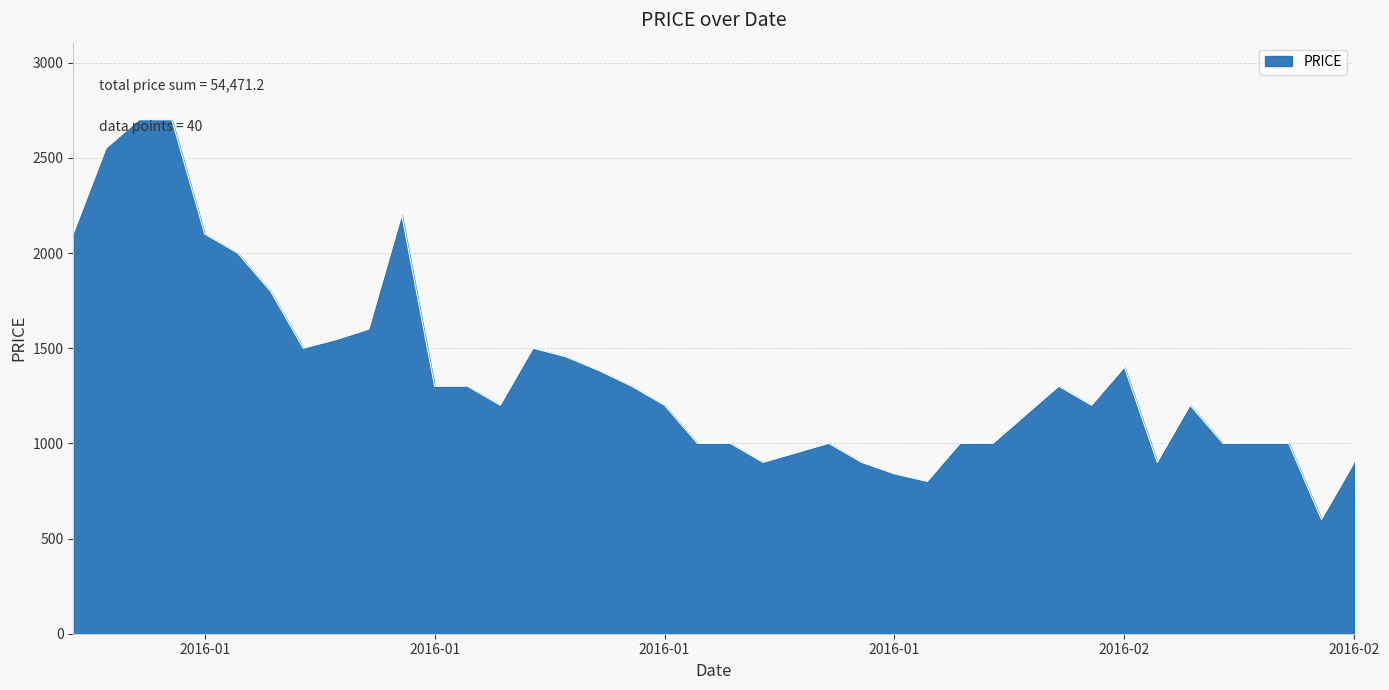

What is the difference between the maximum and minimum values?

2100.0